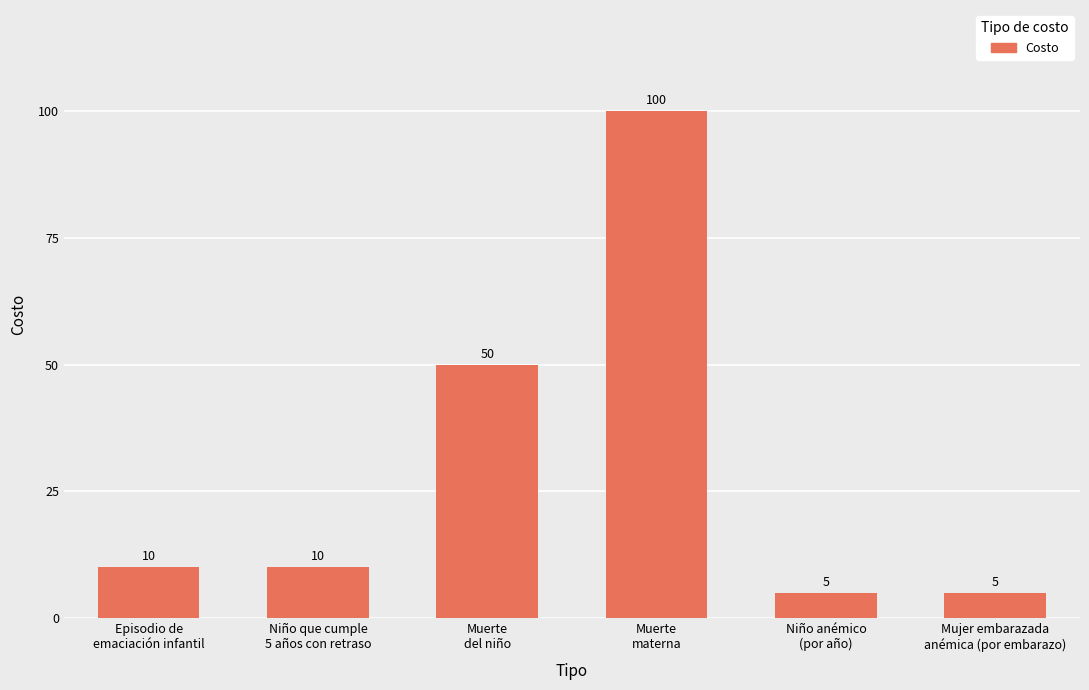

True or false: the data shows 5 at Mujer embarazada
anémica (por embarazo).

True